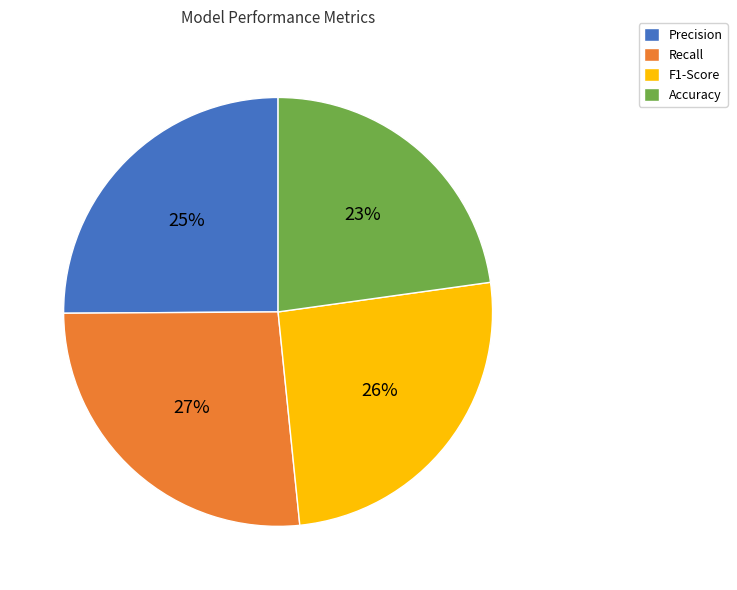

What is the smallest slice in the pie chart?

Accuracy